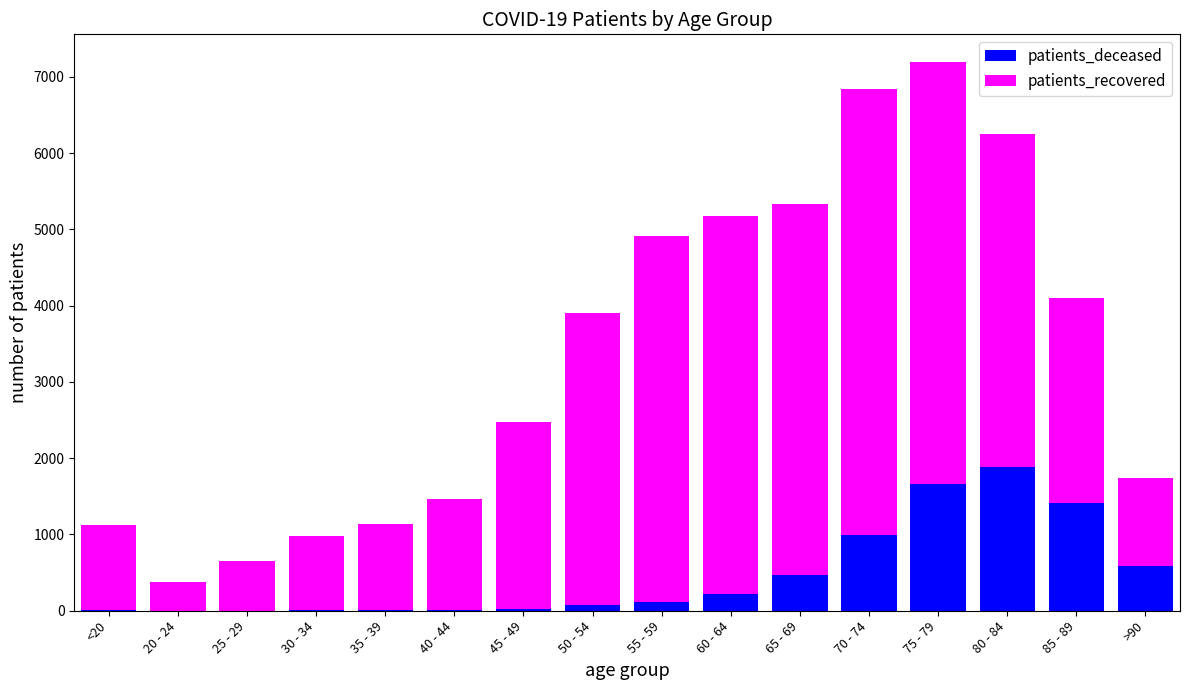

At which category is the sum across all series the highest?

75 - 79